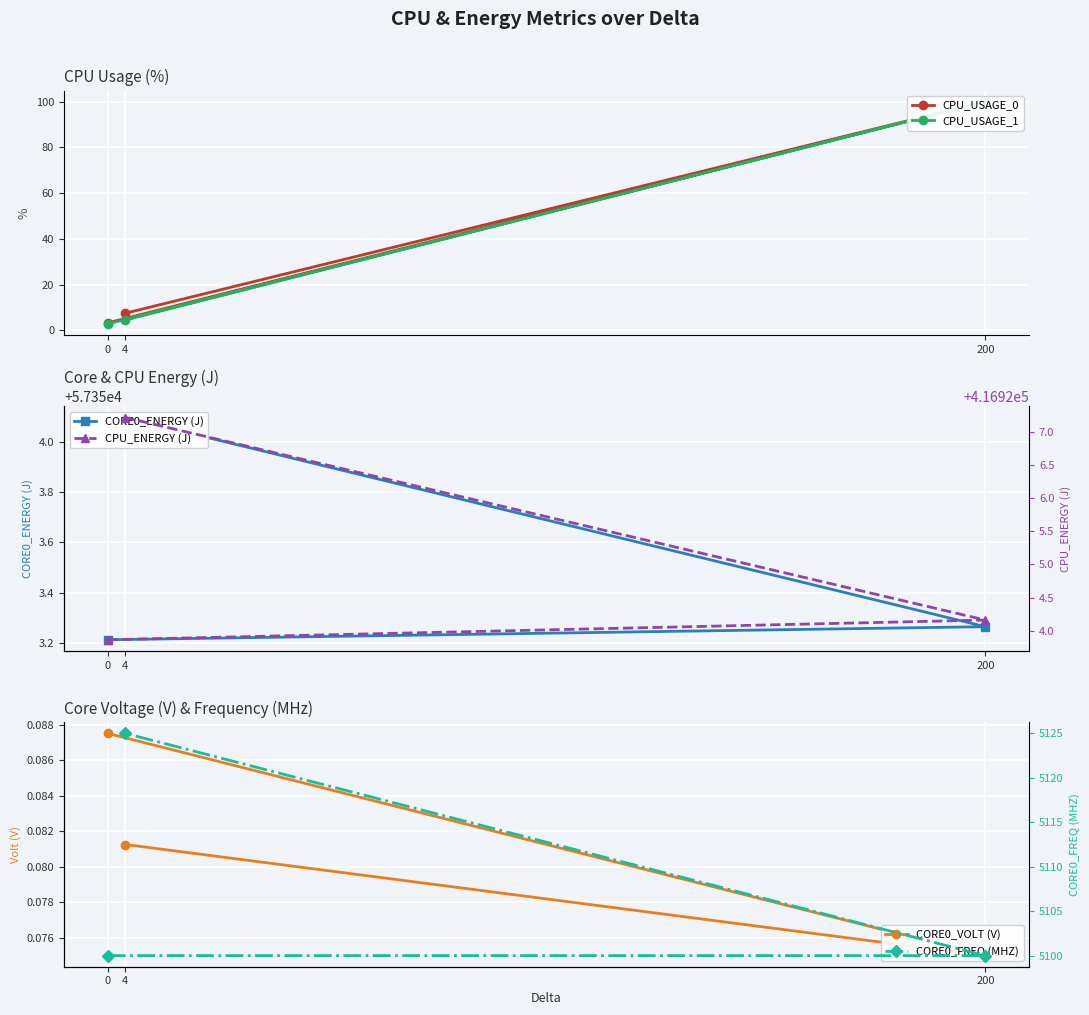

What is the value of the CORE0_FREQ (MHZ) point at the 1st from the left?

5100.0